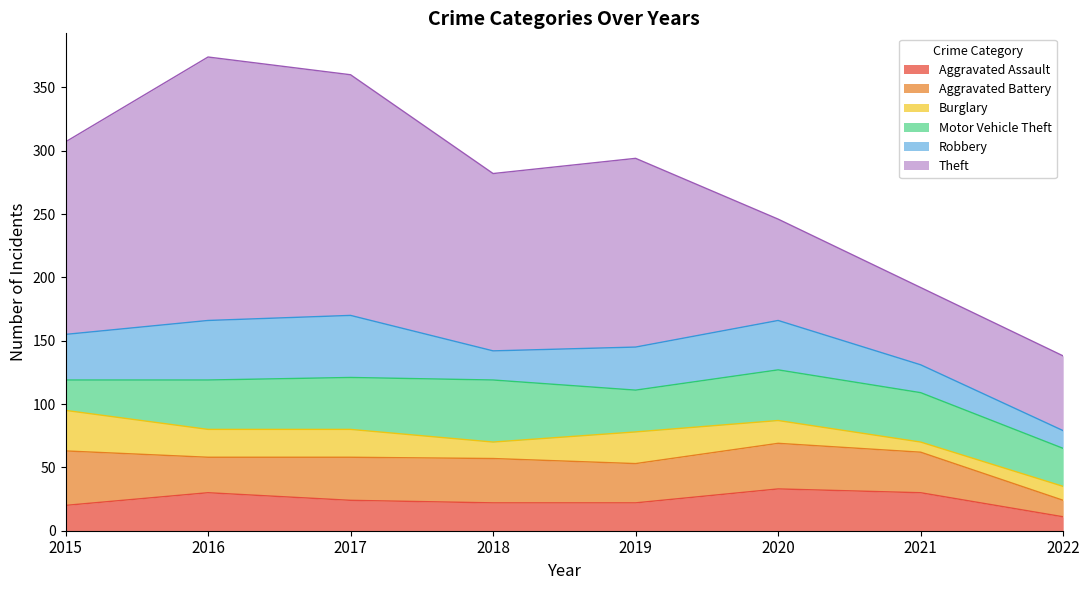

How many intersections are there between Robbery and Aggravated Assault?

2